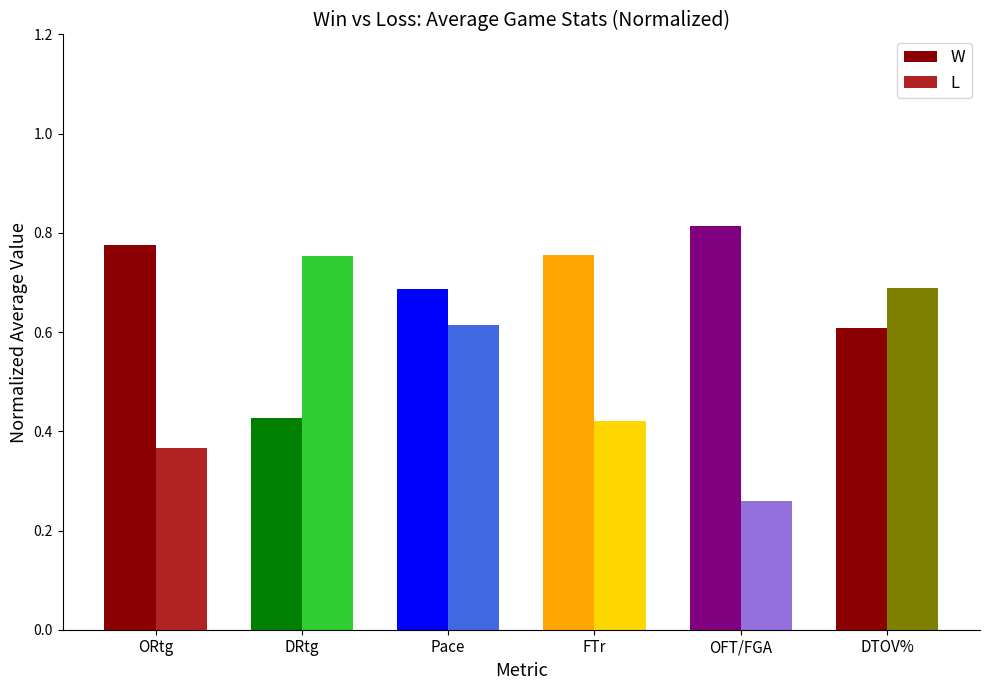

What is the total value across all series at DTOV%?

1.3